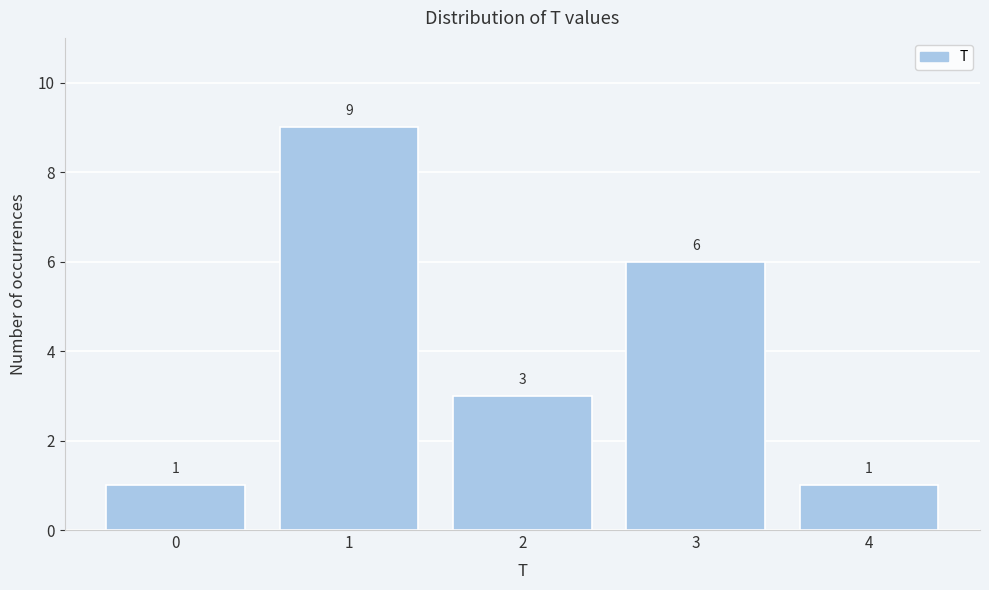

Reading right to left, what are all the values shown in this chart?

4=1	3=6	2=3	1=9	0=1